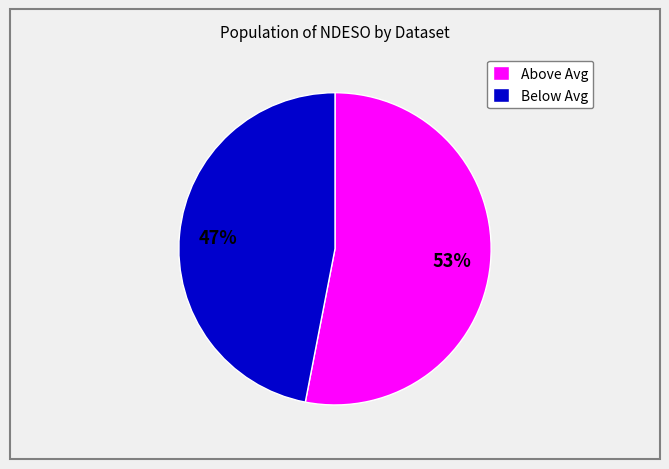

Combined, do Below Avg and Above Avg account for over 50%?

Yes